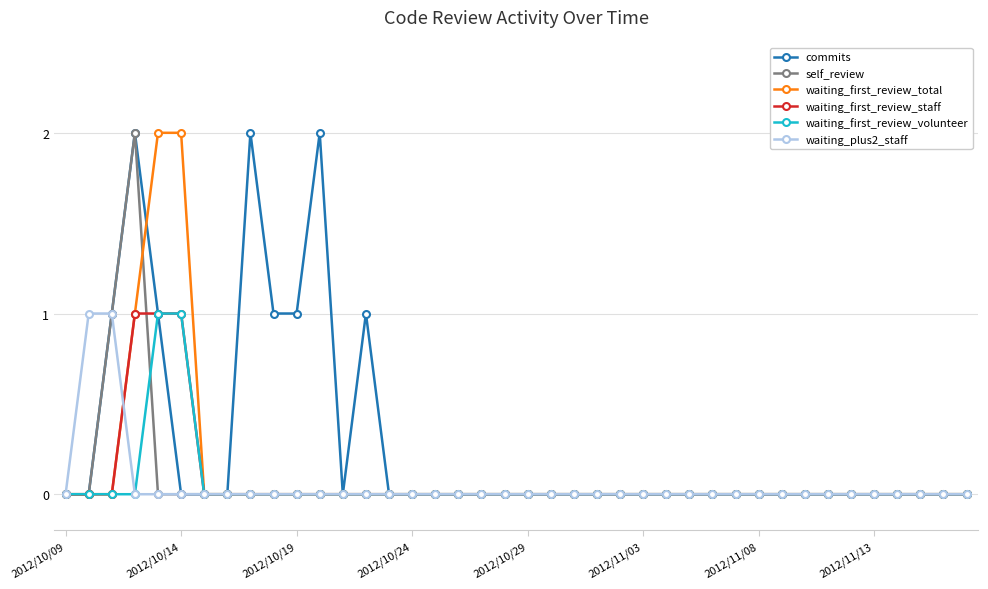

Which series has the largest total across all categories?

commits